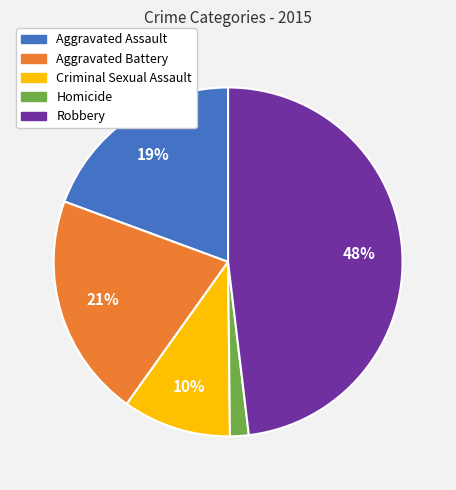

To the nearest percent, what portion does Aggravated Battery represent?

21%